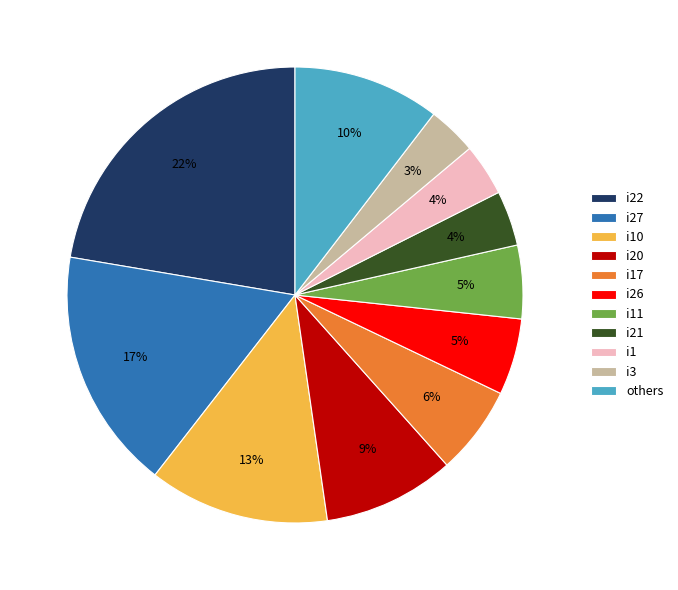

What percentage is the i22 slice, to the nearest percent?

22%